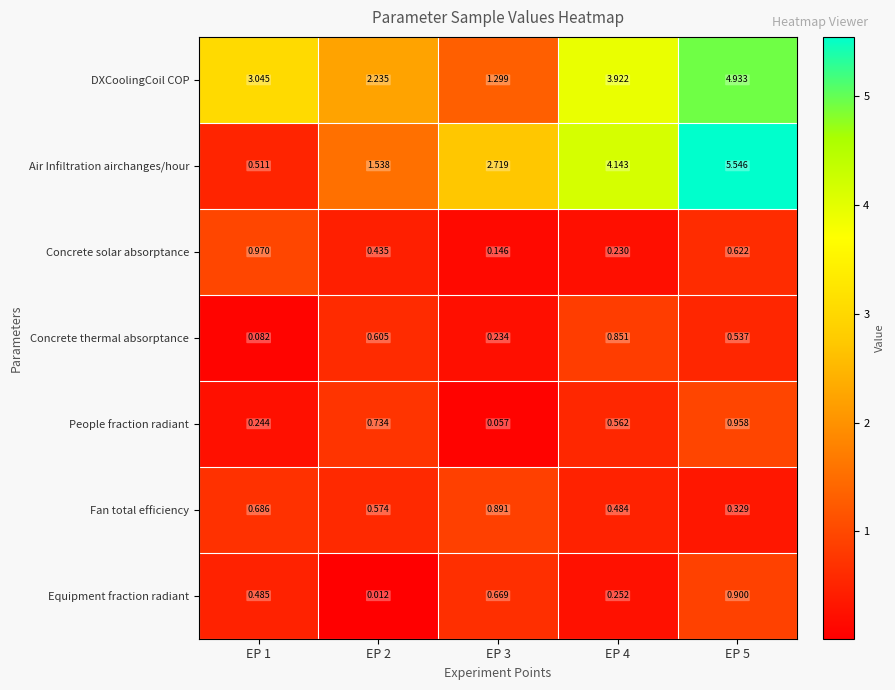

At which category is the sum across all series the highest?

EP 5